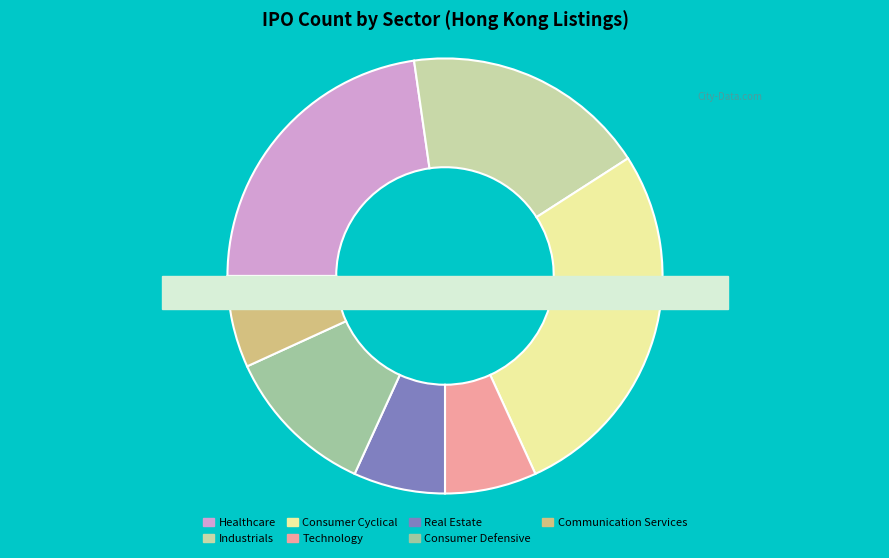

What is the change in value from Healthcare to Real Estate?

-67